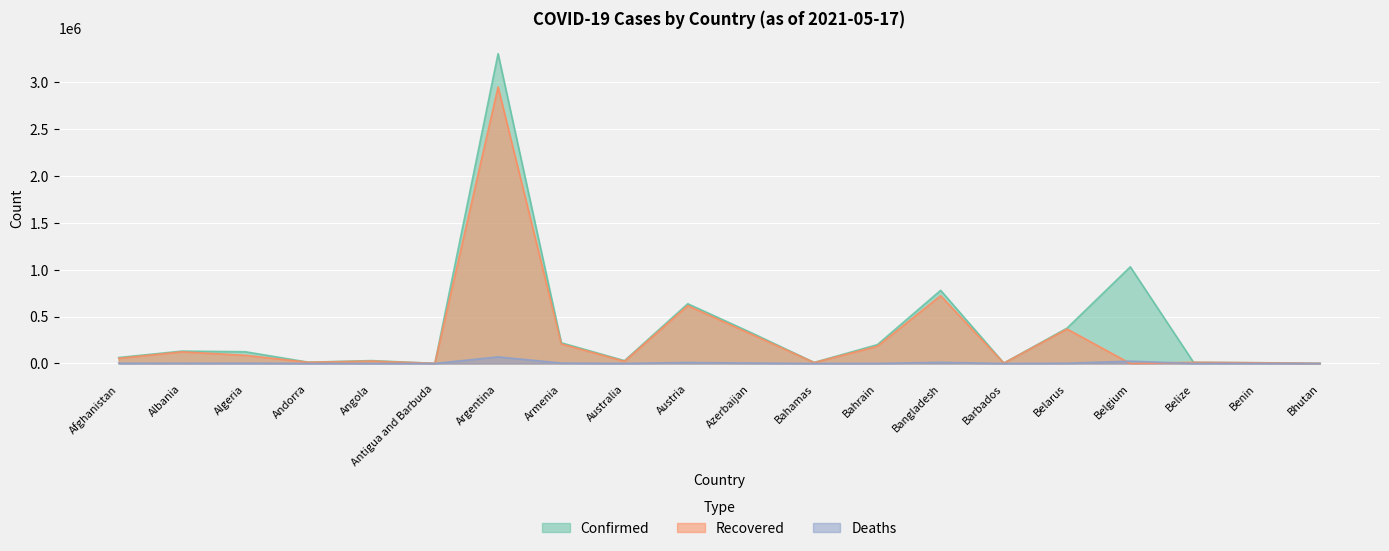

What is the value of the Confirmed point at the 8th from the left?

220927